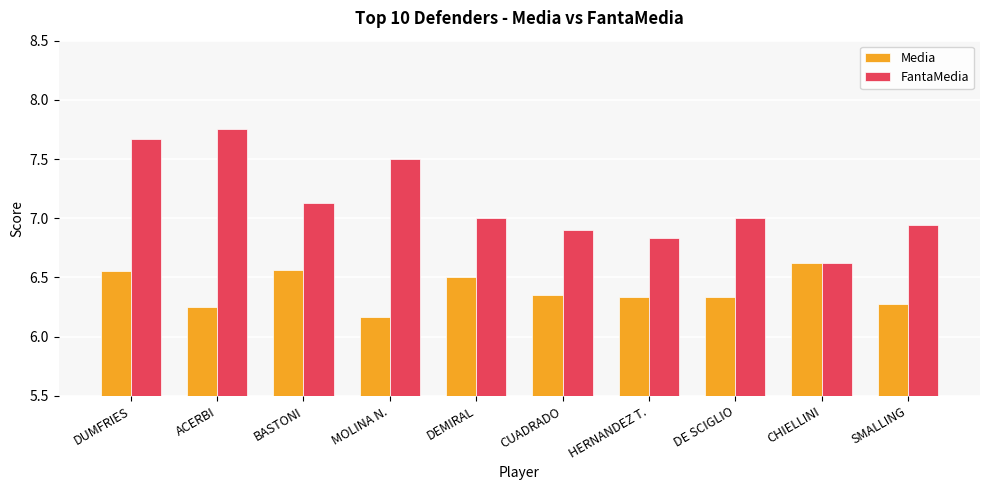

What are all the series names shown in the legend?

Media, FantaMedia